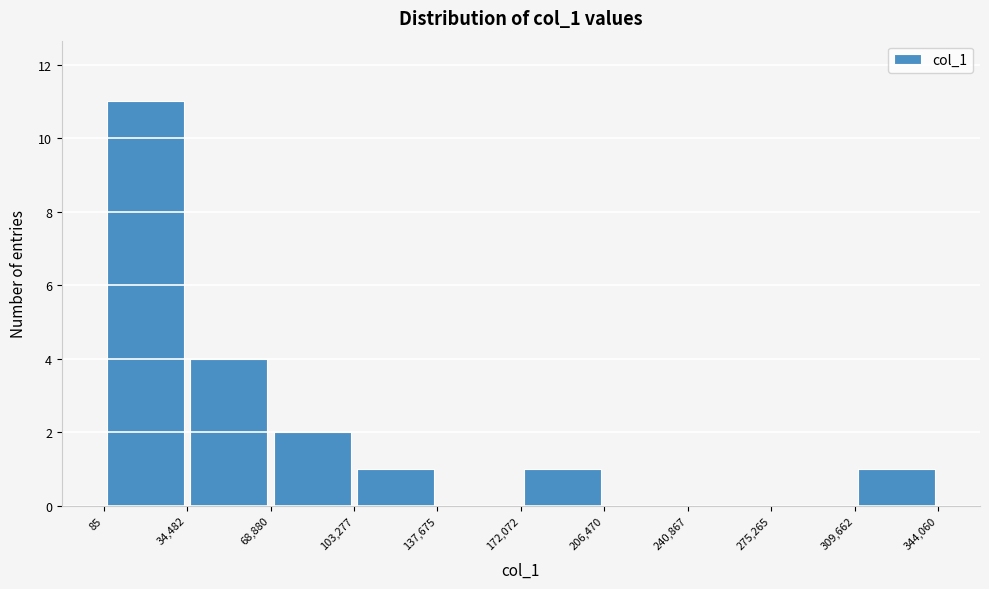

Which range on the x-axis has the tallest bar?

85 to 34,482